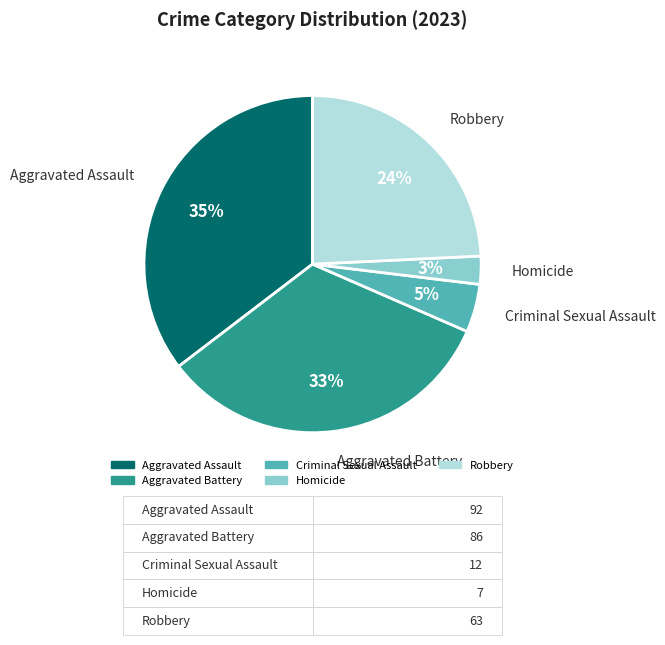

Between Aggravated Assault and Robbery, which is larger?

Aggravated Assault